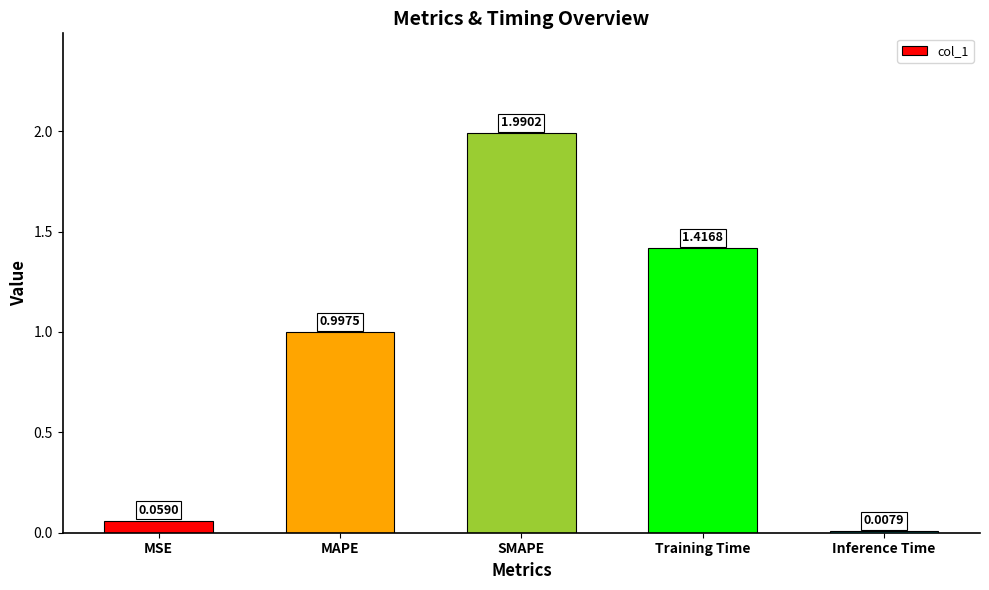

What is the label of the 3rd bar from the left?

SMAPE